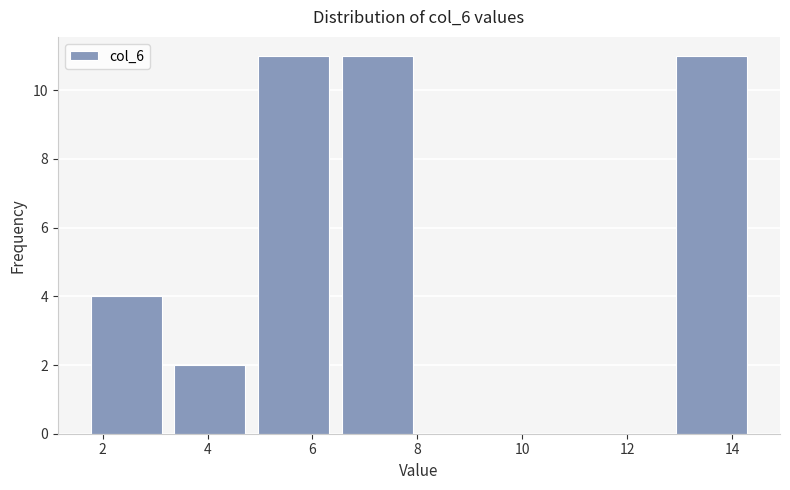

Reading left to right, transcribe this chart: for each bar, give the range it covers on the x-axis and its height. Neither the bar edges nor the heights are printed on the chart, so give them approximately, as read against the axes.

1.6 to 3.2: 4
3.2 to 4.8: 2
4.8 to 6.4: 11
6.4 to 8.0: 11
8.0 to 9.6: 0
9.6 to 11.2: 0
11.2 to 12.8: 0
12.8 to 14.4: 11